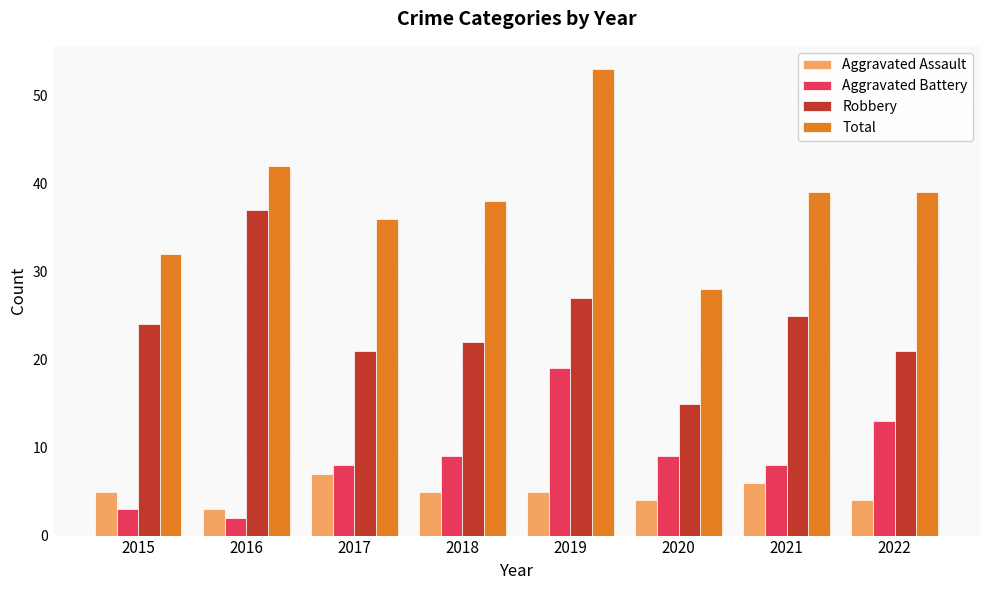

Which series has the widest spread of values?

Total